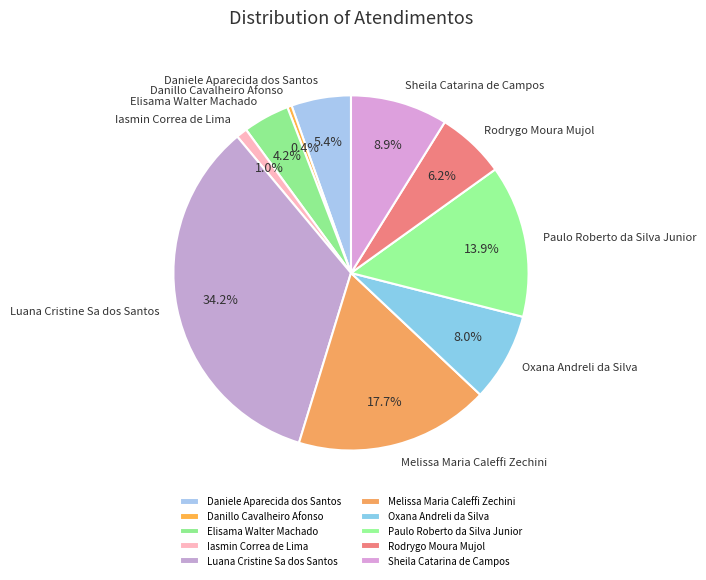

What portion of the pie excludes Rodrygo Moura Mujol?

93.8%